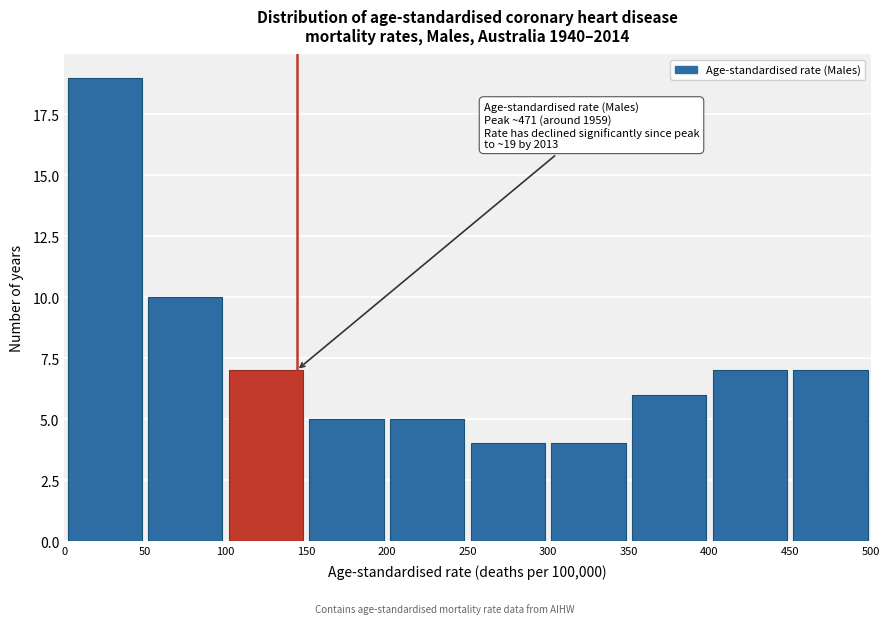

Which range on the x-axis has the tallest bar?

0 to 50